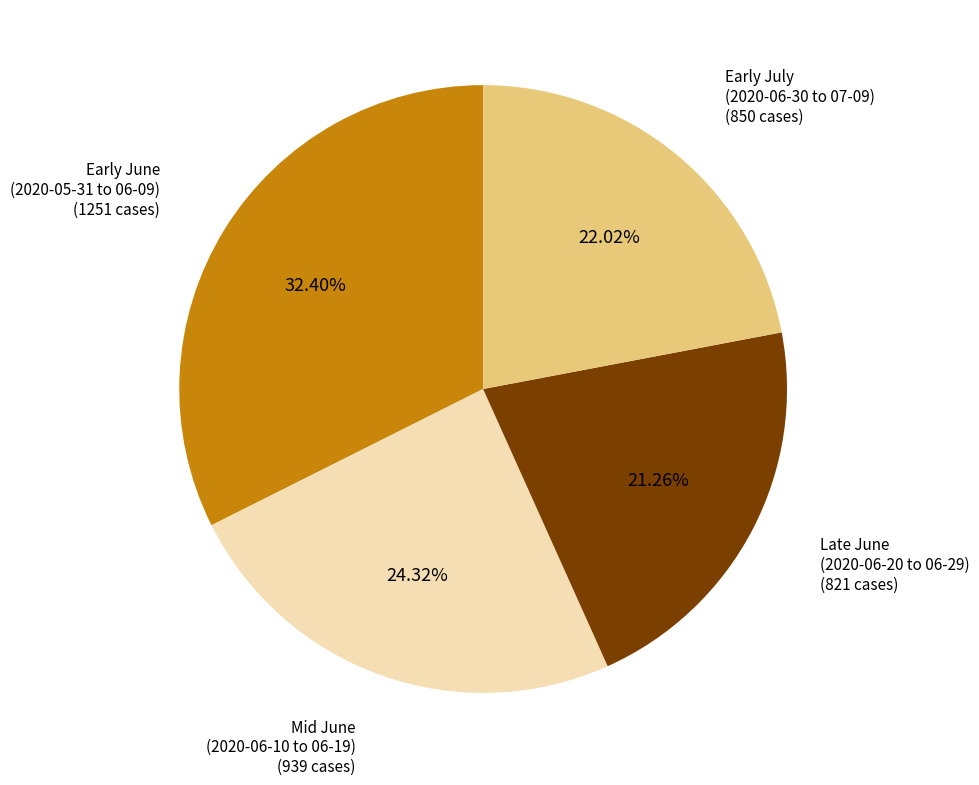

How many slices are in this pie chart?

4